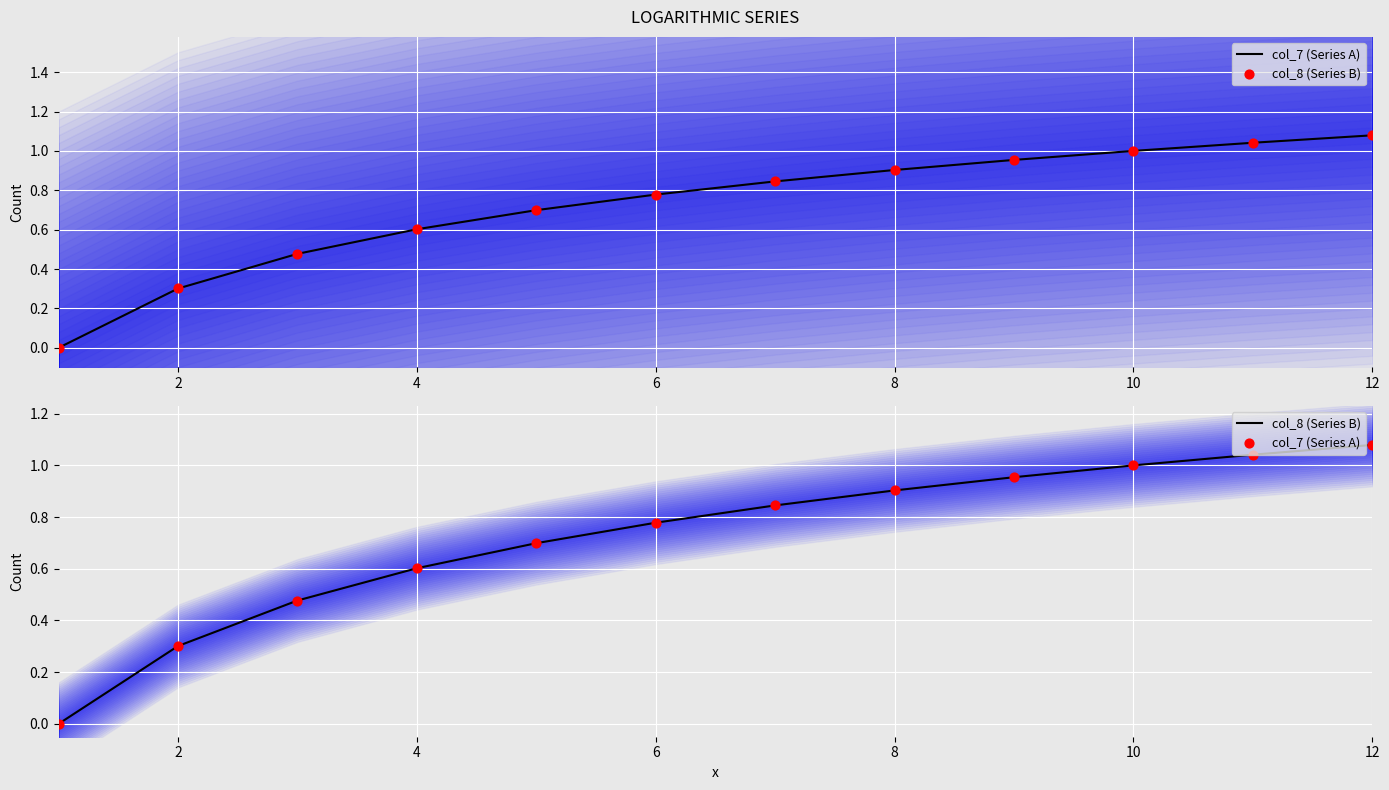

Which series has the largest Y range (max minus min)?

col_7 (Series A)